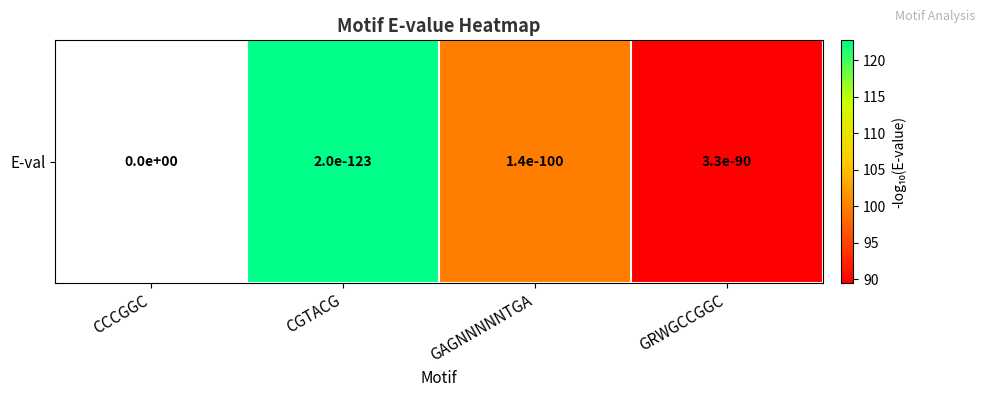

Between GRWGCCGGC and CGTACG, which is larger?

CGTACG